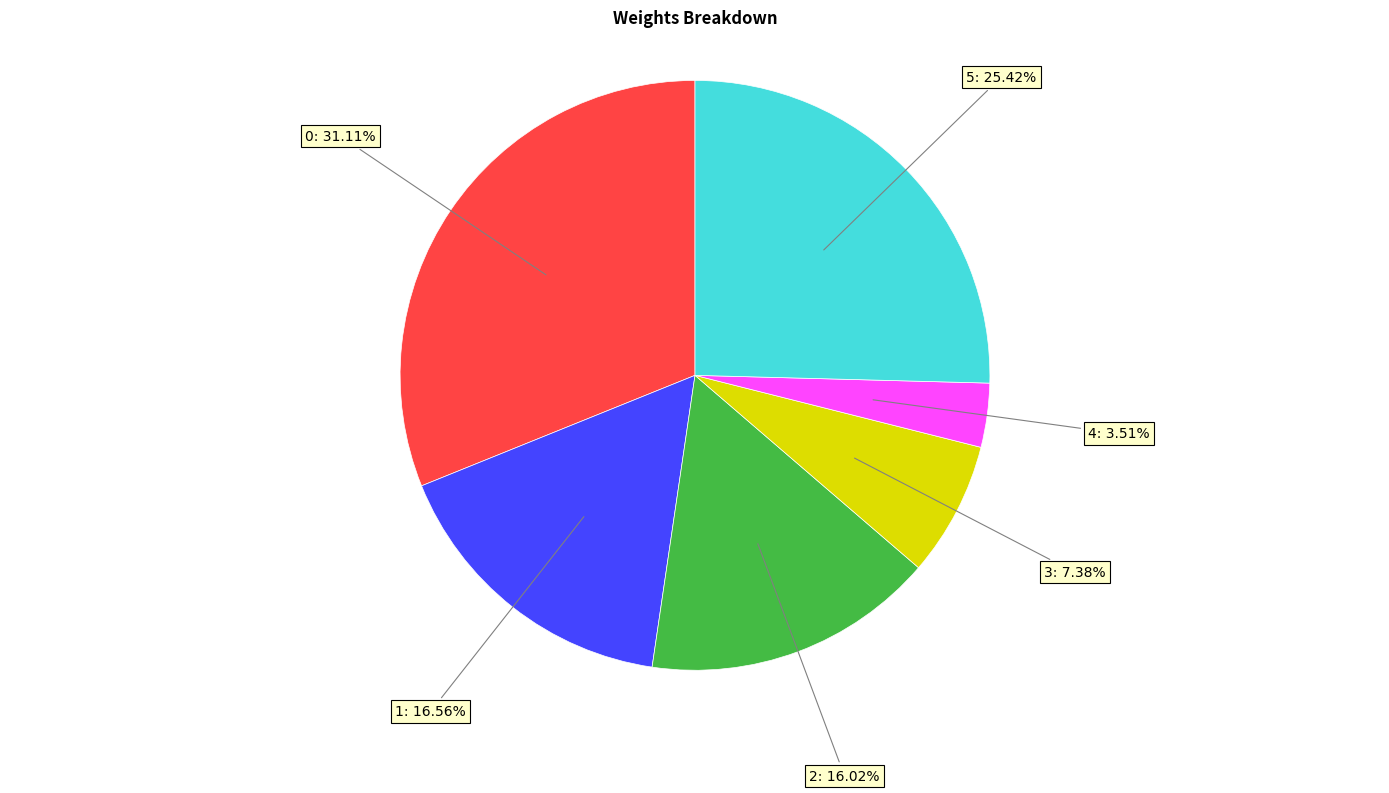

To the nearest percent, what is the difference between the largest and smallest slice percentages?

28%